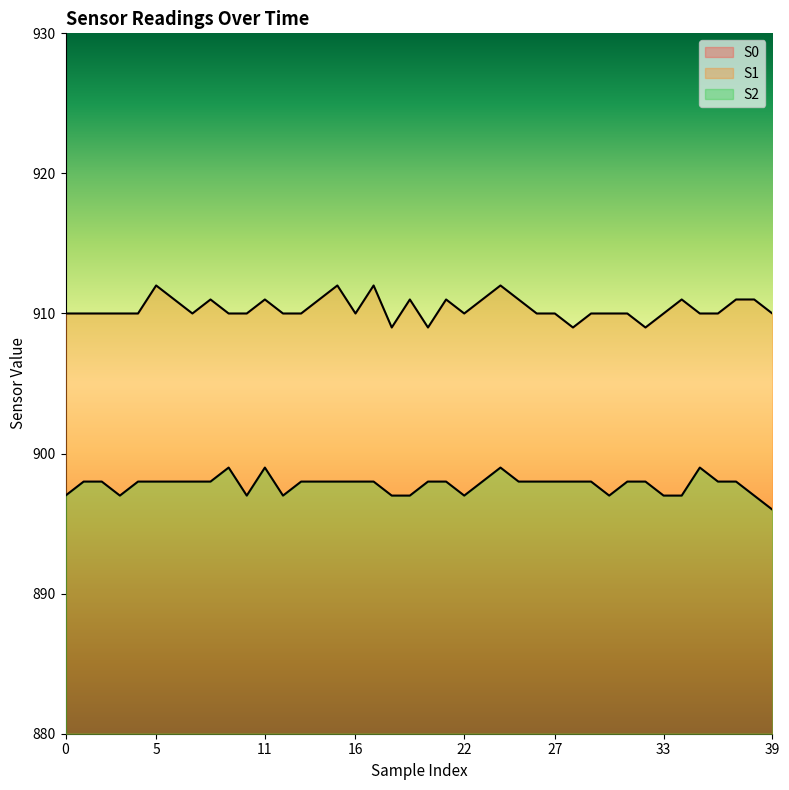

Between 26 and 5, which is larger?

26